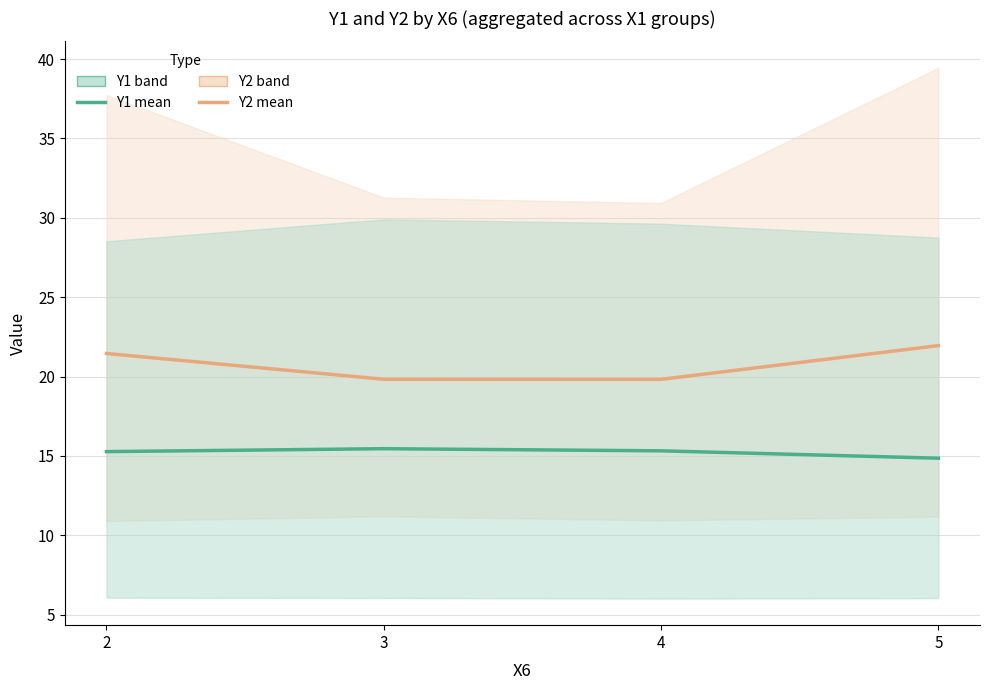

True or false: Y2 (Estimate based on partial data) and Y1 (Estimate) intersect in this chart.

False